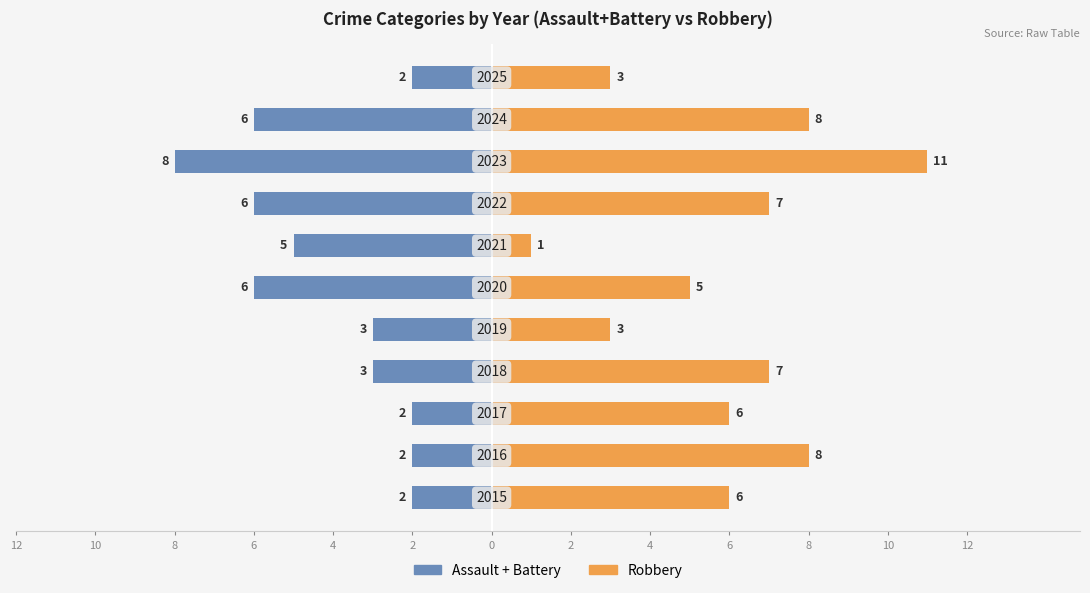

Reading left to right, list all the values displayed in this chart.

Assault + Battery: -2	-2	-2	-3	-3	-6	-5	-6	-8	-6	-2
Robbery: 6	8	6	7	3	5	1	7	11	8	3